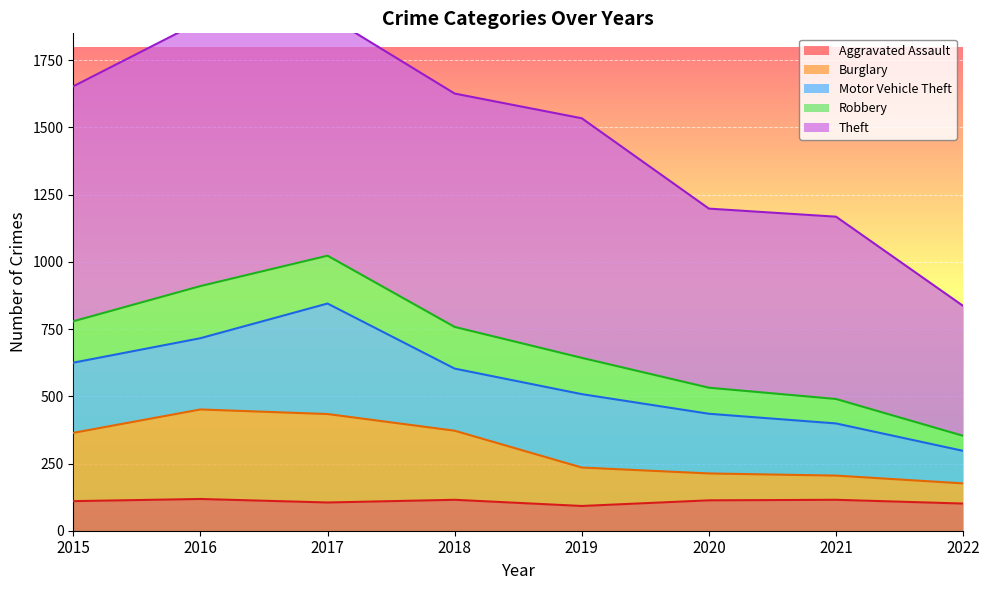

The Aggravated Assault series shows 92 at 2019. True or false?

True